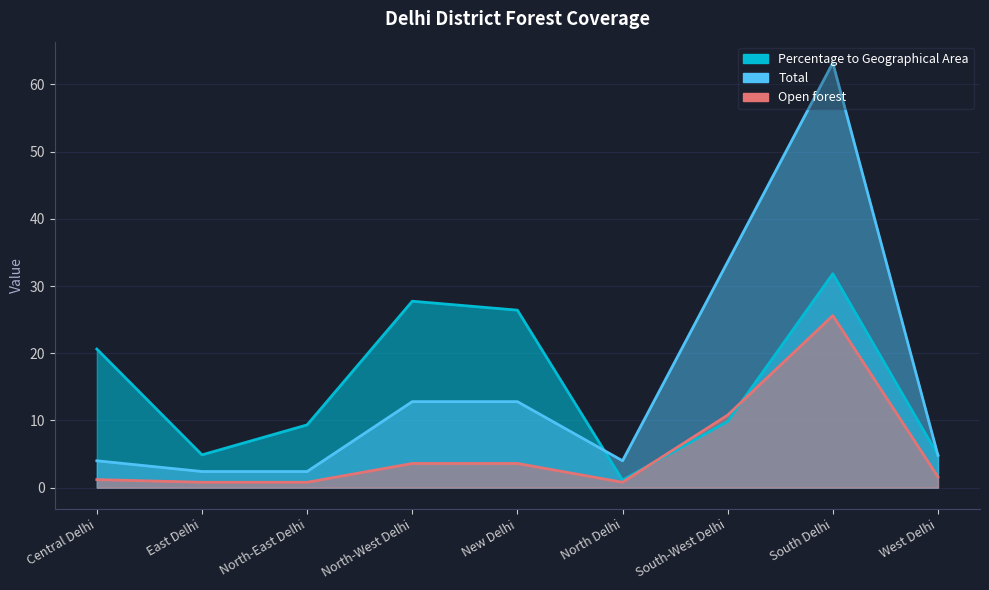

Where is Percentage to Geographical Area nearest to the value 16?

Central Delhi